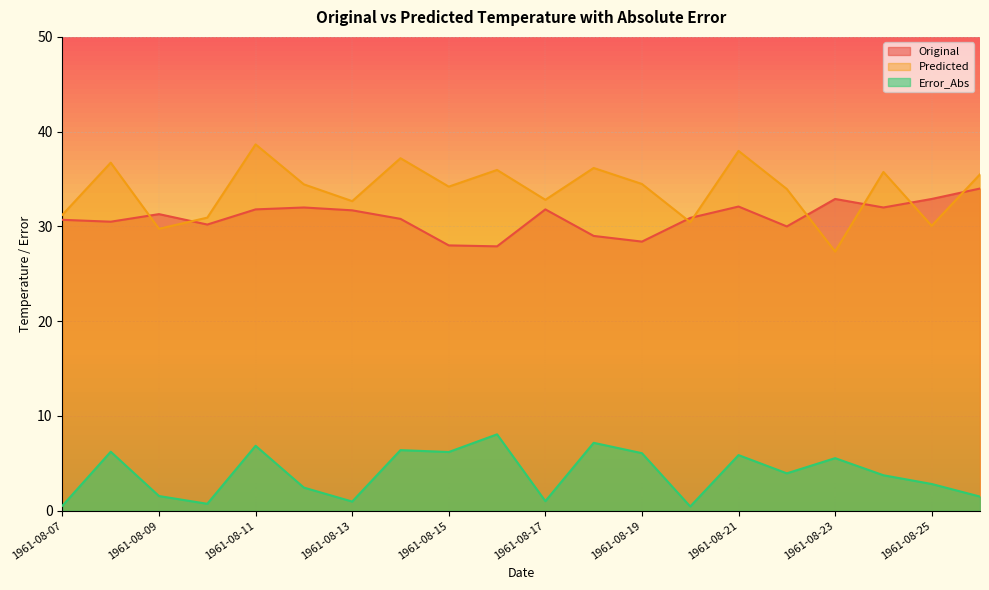

Rank the series at 1961-08-07 from highest to lowest value.

Predicted, Original, Error_Abs